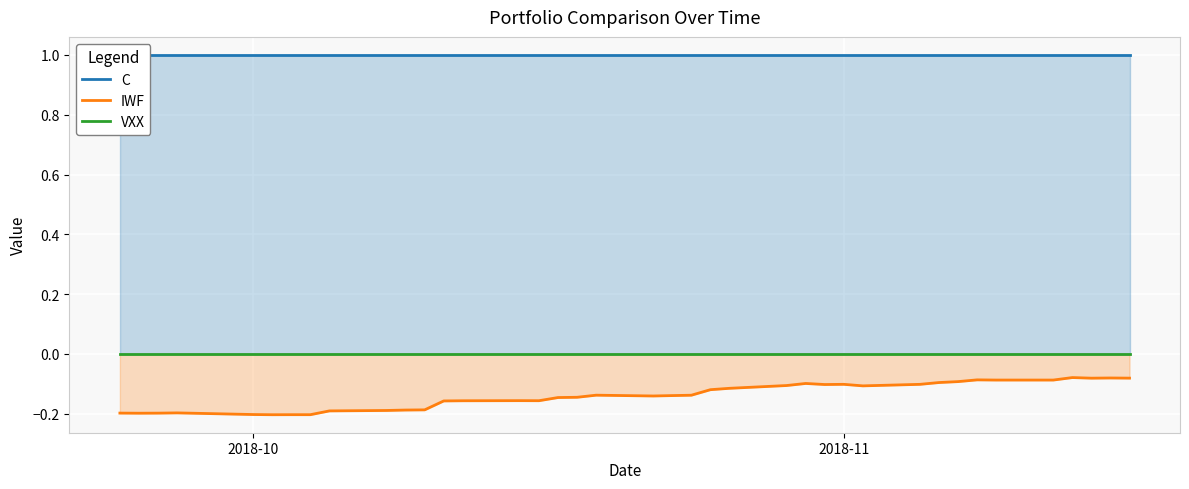

The value of IWF at 26 is -0.1. True or false?

True